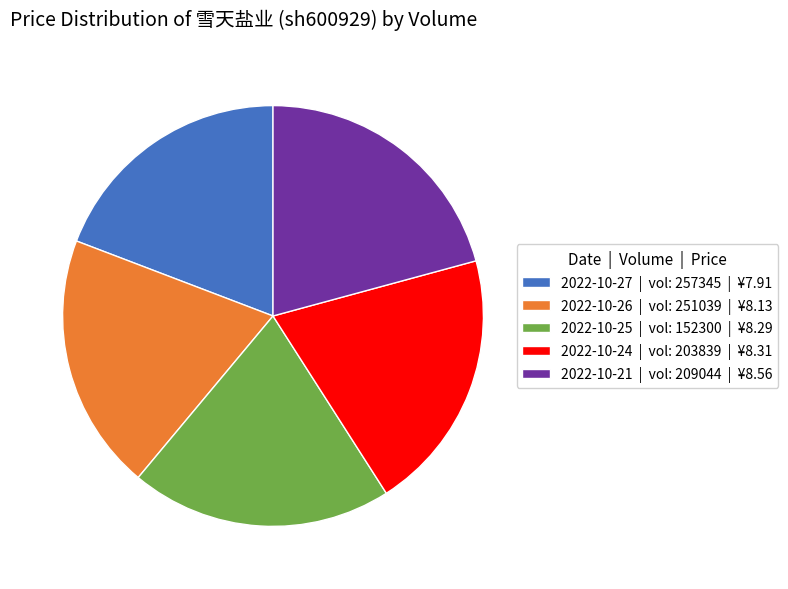

Which slice is the largest?

2022-10-21 | vol: 209044 | ¥8.56